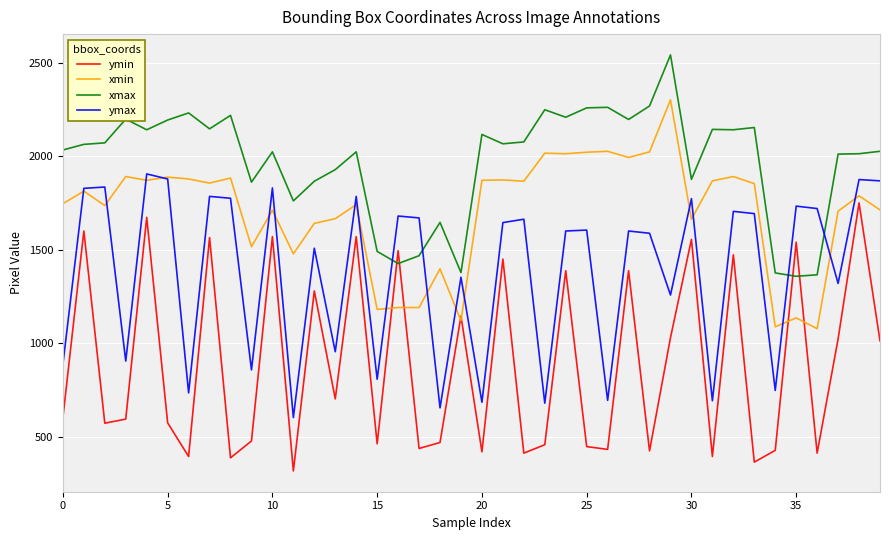

True or false: xmin has more than 0 interior local peaks.

True